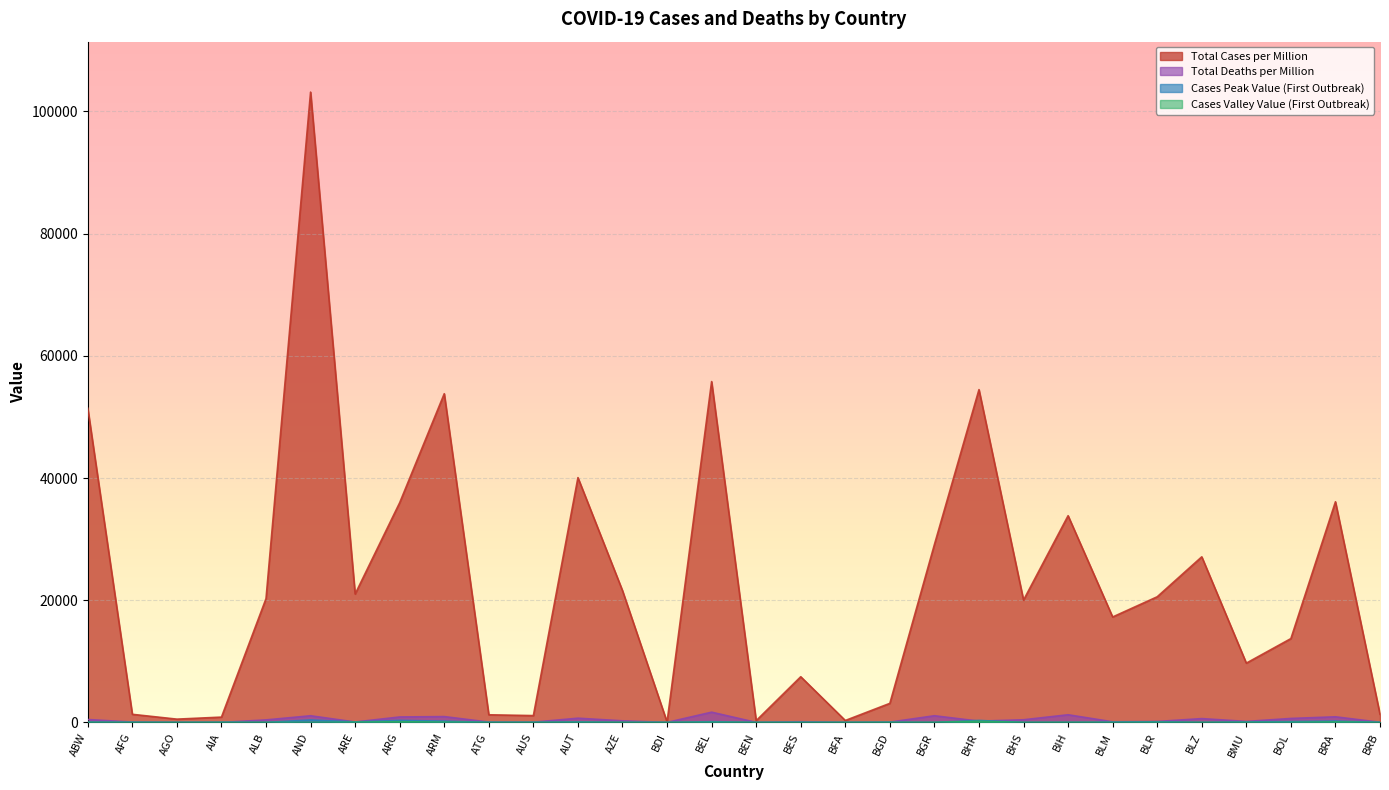

At which label does Cases Valley Value (First Outbreak) reach its minimum?

ABW